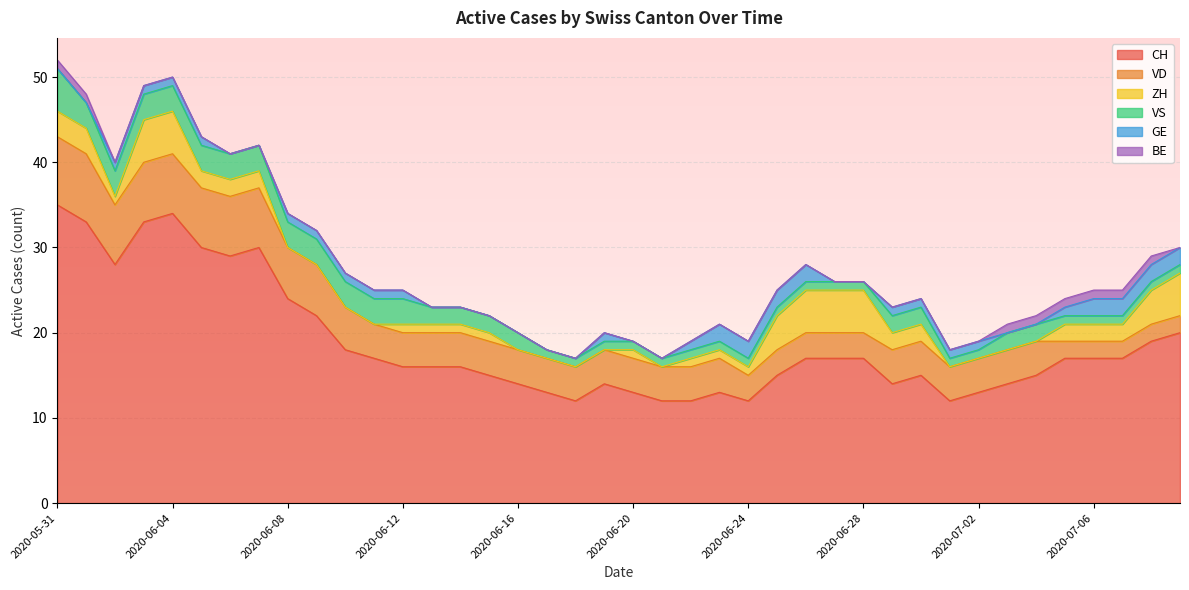

True or false: CH and GE intersect in this chart.

False